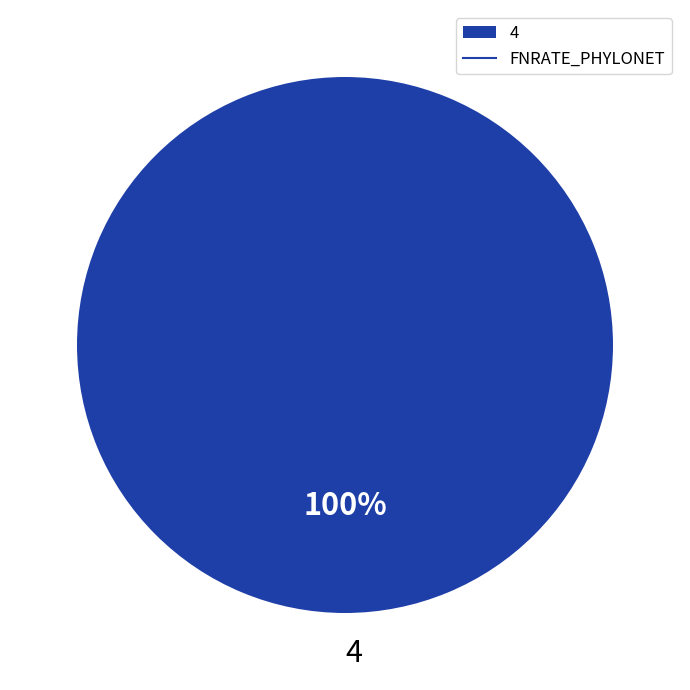

Is there any slice that represents more than half of the pie?

Yes